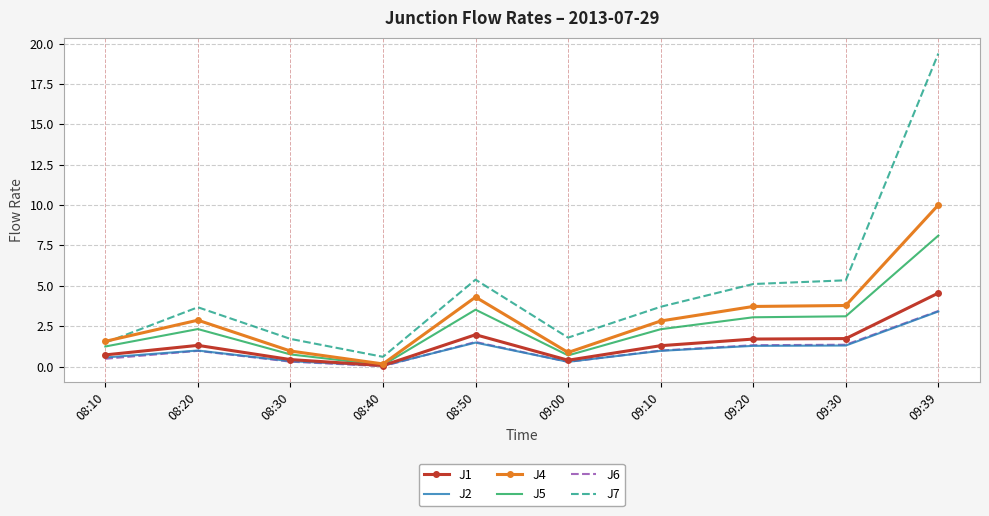

What is the approximate value of J6 at 09:30?

1.4